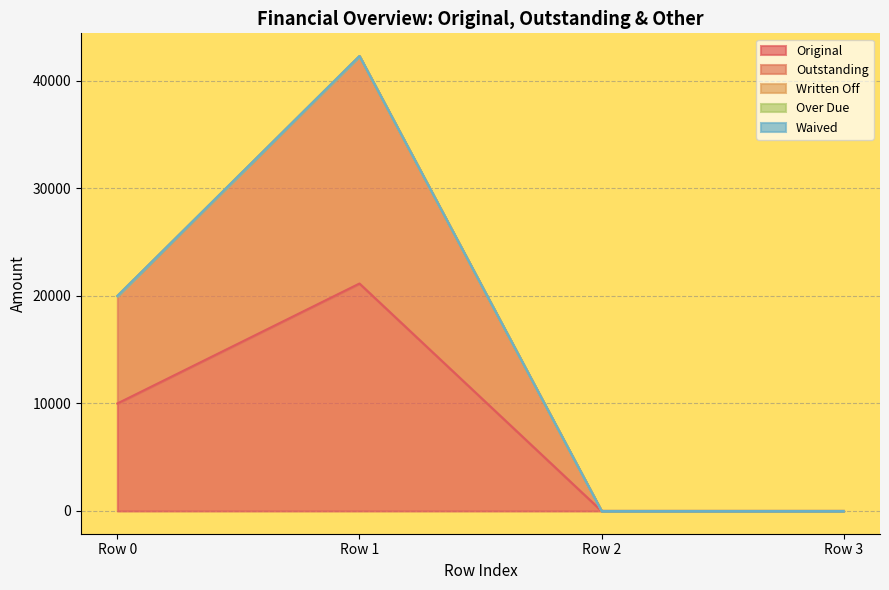

What is the difference between the highest and lowest values at 0?

10000.0